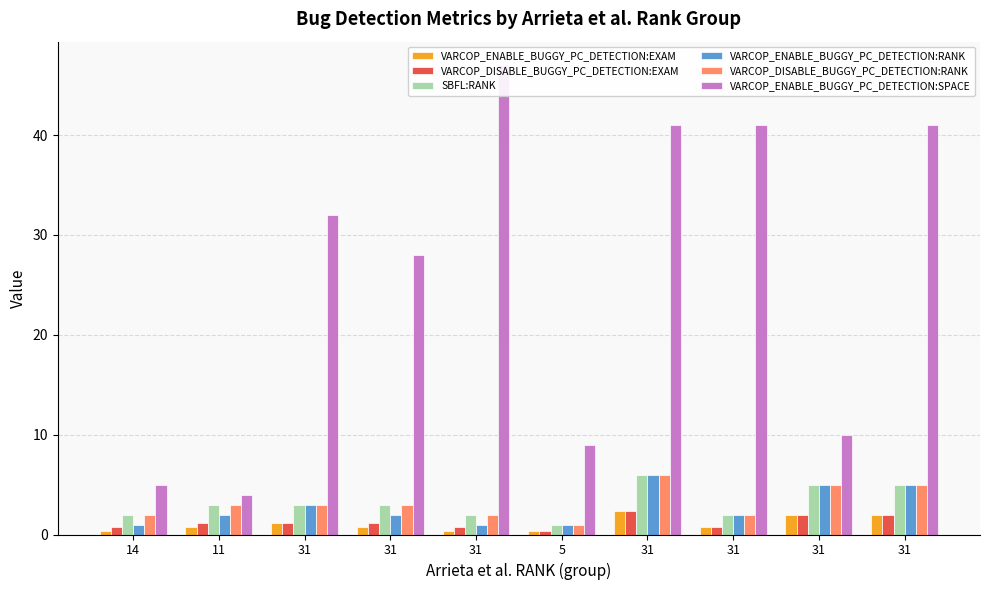

Reading left to right, list all the values displayed in this chart.

VARCOP_ENABLE_BUGGY_PC_DETECTION:EXAM: 0.4	0.8	1.2	0.8	0.4	0.4	2.4	0.8	2.0	2.0
VARCOP_DISABLE_BUGGY_PC_DETECTION:EXAM: 0.8	1.2	1.2	1.2	0.8	0.4	2.4	0.8	2.0	2.0
SBFL:RANK: 2.0	3.0	3.0	3.0	2.0	1.0	6.0	2.0	5.0	5.0
VARCOP_ENABLE_BUGGY_PC_DETECTION:RANK: 1.0	2.0	3.0	2.0	1.0	1.0	6.0	2.0	5.0	5.0
VARCOP_DISABLE_BUGGY_PC_DETECTION:RANK: 2.0	3.0	3.0	3.0	2.0	1.0	6.0	2.0	5.0	5.0
VARCOP_ENABLE_BUGGY_PC_DETECTION:SPACE: 5.0	4.0	32.0	28.0	47.0	9.0	41.0	41.0	10.0	41.0